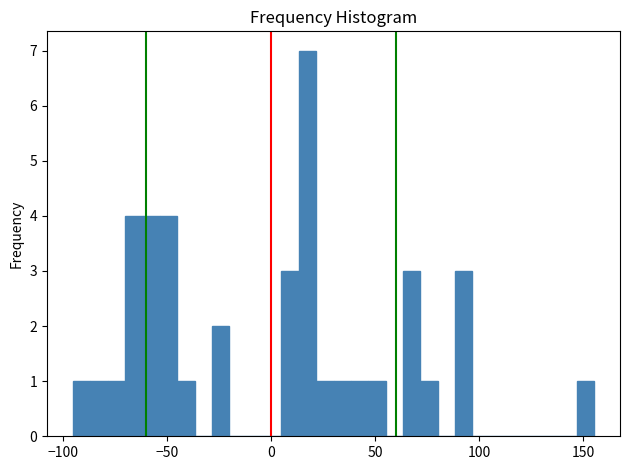

Around what value on the x-axis is the tallest bar? Give the approximate position of its centre, as read against the axis.

15